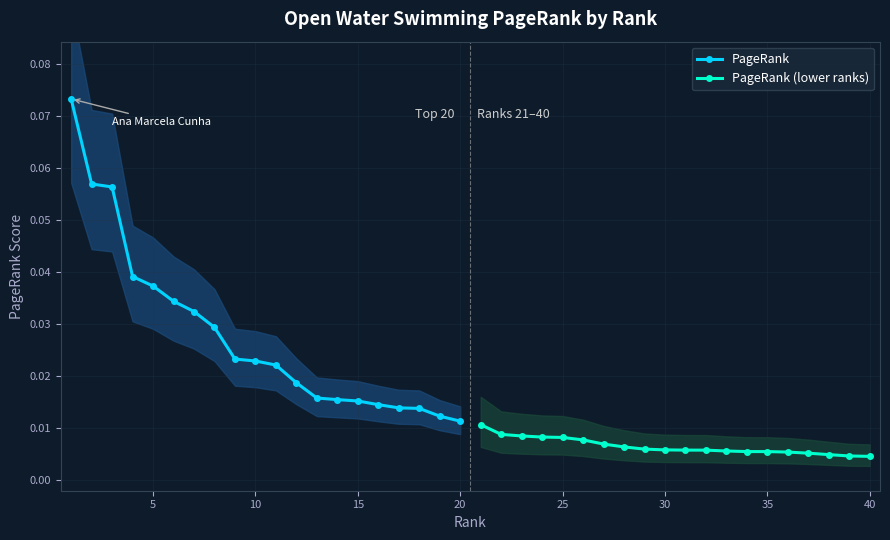

Count the PageRank values in the range 0 to 1.

20